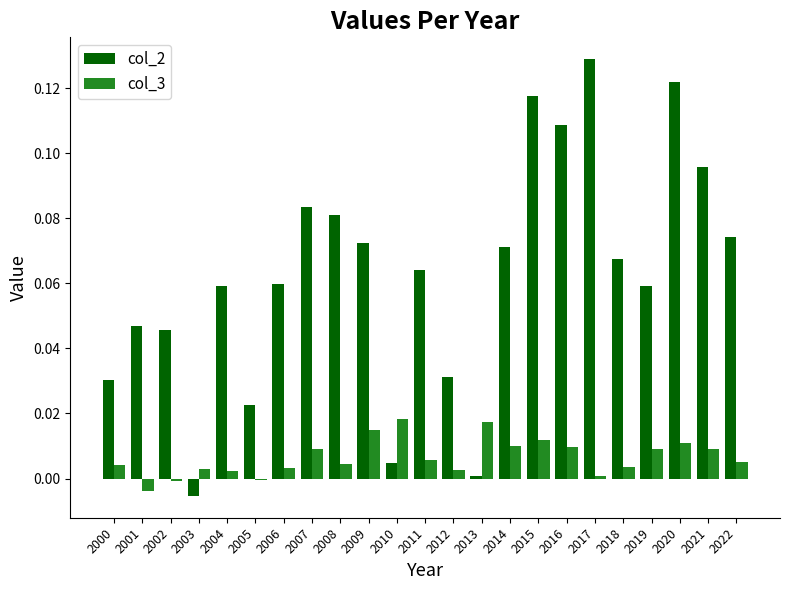

The col_3 series shows 0.0 at 2000. True or false?

True